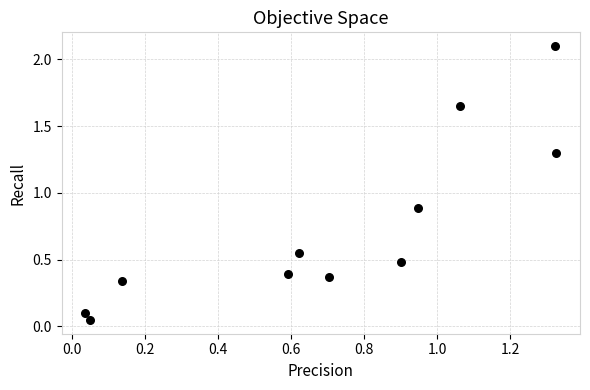

What Y value in the scatter plot is closest to 1?

0.9